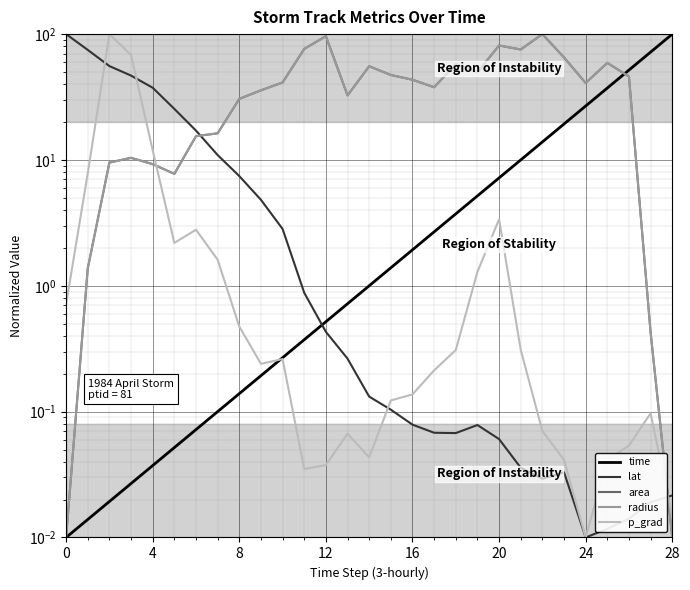

Reading left to right, extract all data points from this chart.

time: 0.0	0.0	0.0	0.0	0.0	0.1	0.1	0.1	0.1	0.2	0.3	0.4	0.5	0.7	1.0	1.4	1.9	2.7	3.7	5.2	7.2	10.0	13.9	19.3	26.8	37.3	51.8	72.0	100.0
lat: 100.0	74.9	55.7	46.8	37.5	25.5	17.1	10.9	7.4	4.8	2.8	0.9	0.4	0.3	0.1	0.1	0.1	0.1	0.1	0.1	0.1	0.0	0.0	0.0	0.0	0.0	0.0	0.0	0.0
area: 0.0	1.4	9.5	10.4	9.3	7.8	15.5	16.3	30.6	35.8	41.3	76.3	96.3	32.6	55.5	47.3	43.4	37.8	57.6	49.8	81.2	75.5	100.0	65.3	40.9	59.1	46.0	0.4	0.0
radius: 0.0	1.4	9.5	10.4	9.3	7.8	15.5	16.3	30.6	35.8	41.3	76.3	96.3	32.6	55.5	47.3	43.4	37.8	57.6	49.8	81.2	75.5	100.0	65.3	40.9	59.1	46.0	0.4	0.0
p_grad: 0.7	7.8	100.0	68.1	11.9	2.2	2.8	1.6	0.5	0.2	0.3	0.0	0.0	0.1	0.0	0.1	0.1	0.2	0.3	1.3	3.4	0.3	0.1	0.0	0.0	0.0	0.1	0.1	0.0